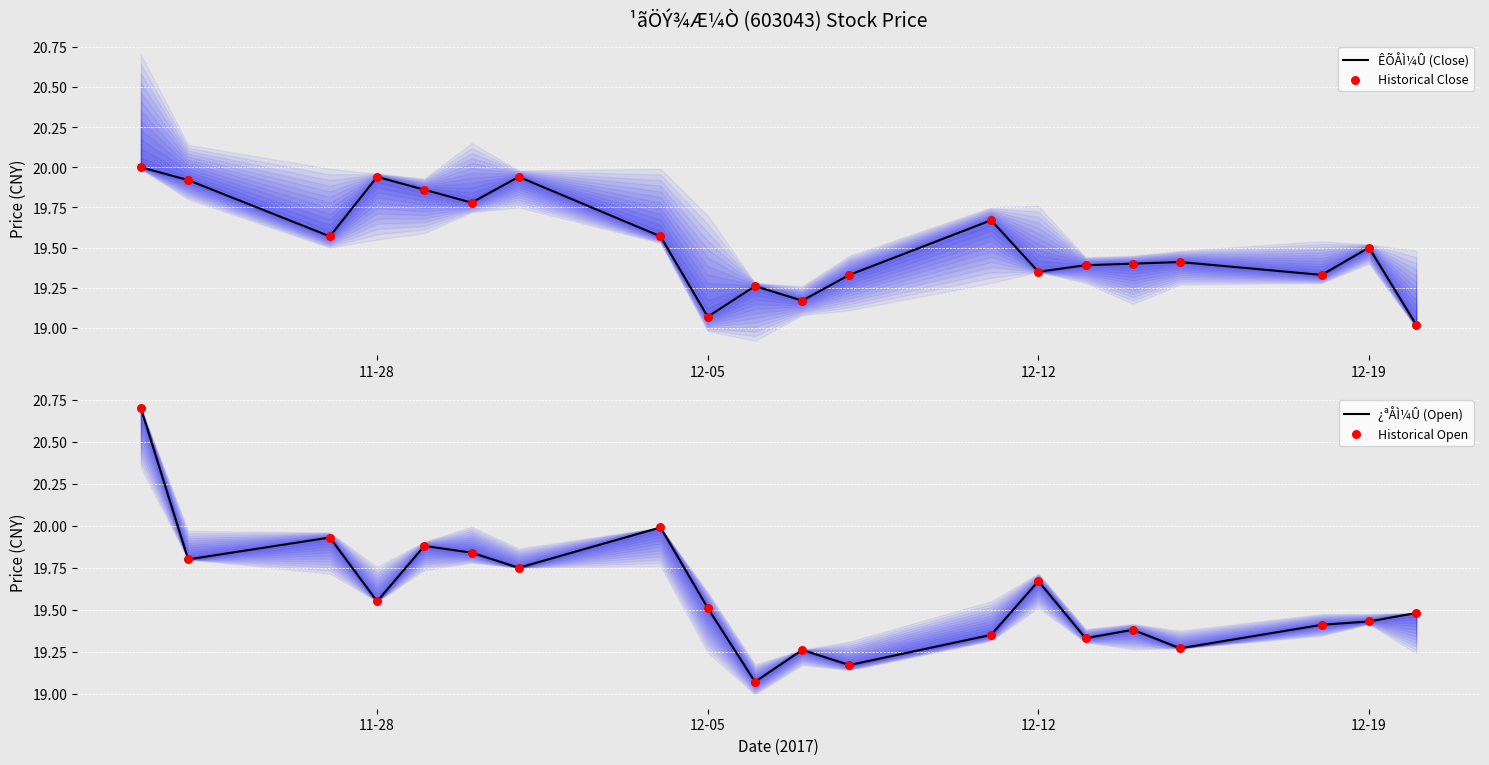

Which series has the widest spread of Y values?

¿ªÅÌ¼Û (Open)